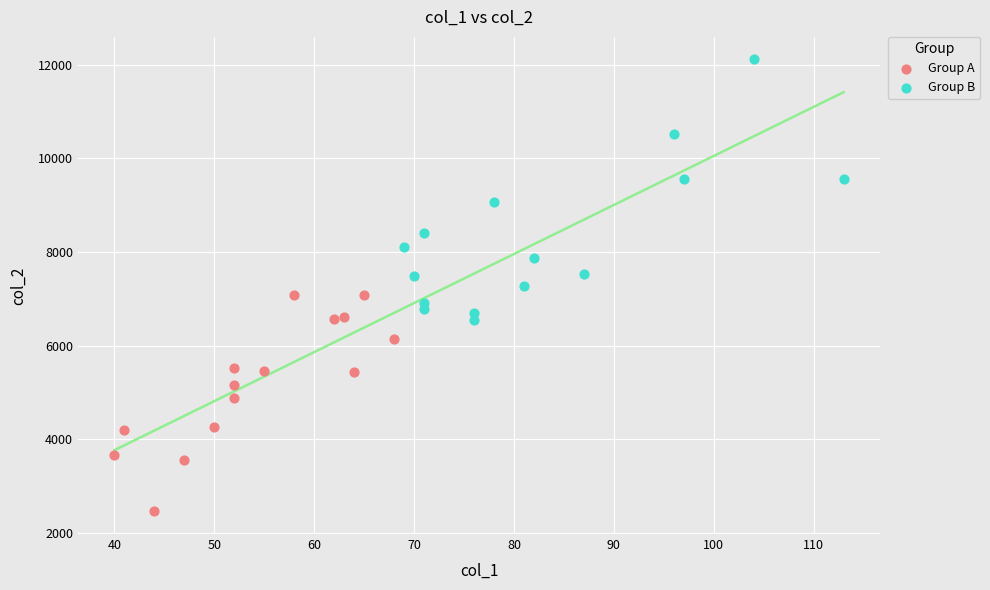

What are all the series names shown in the legend?

Group A, Group B